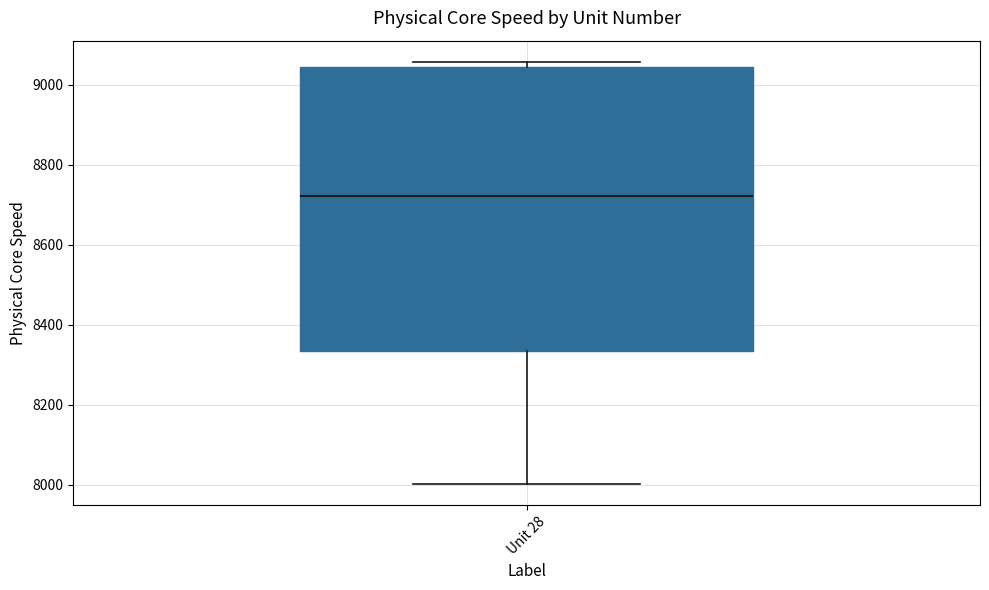

Read this box plot against the y-axis: the position of the median line, the range covered by the box, and the ends of both whiskers. The values are not printed on the chart, so give them approximately, as read against the axis.

median 8720, box 8340 to 9040, whiskers 8000 to 9060